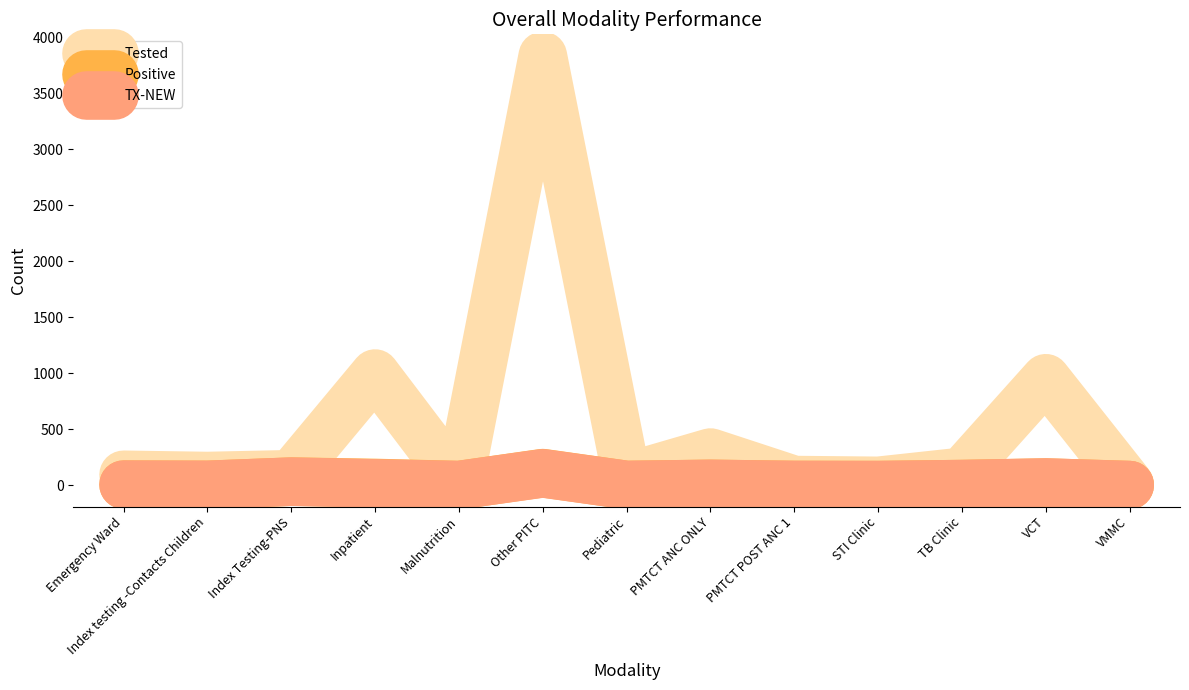

At which category is the sum across all series the highest?

Other PITC